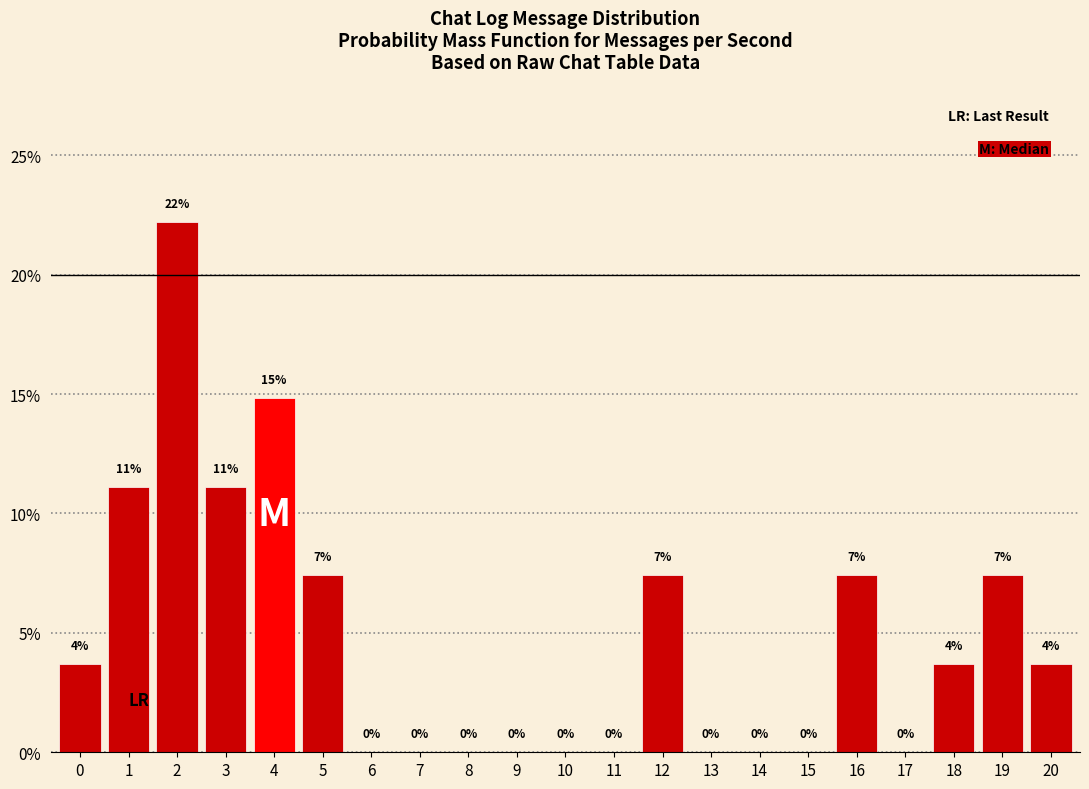

Are the bars horizontal?

No